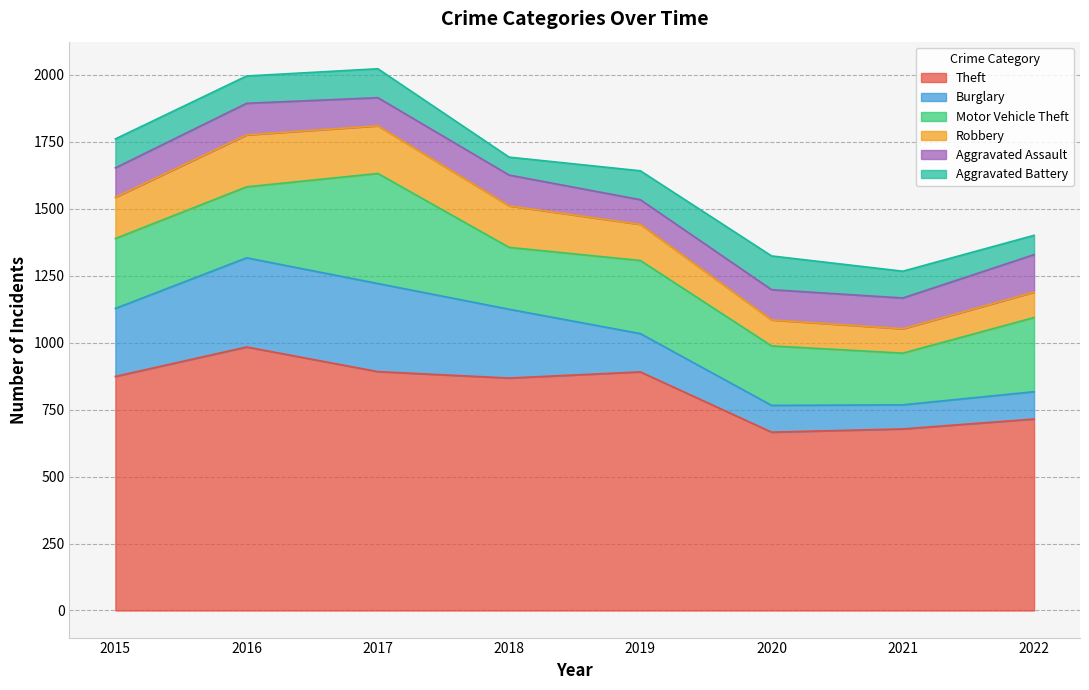

True or false: Theft has a value of 666 at 2020.

True